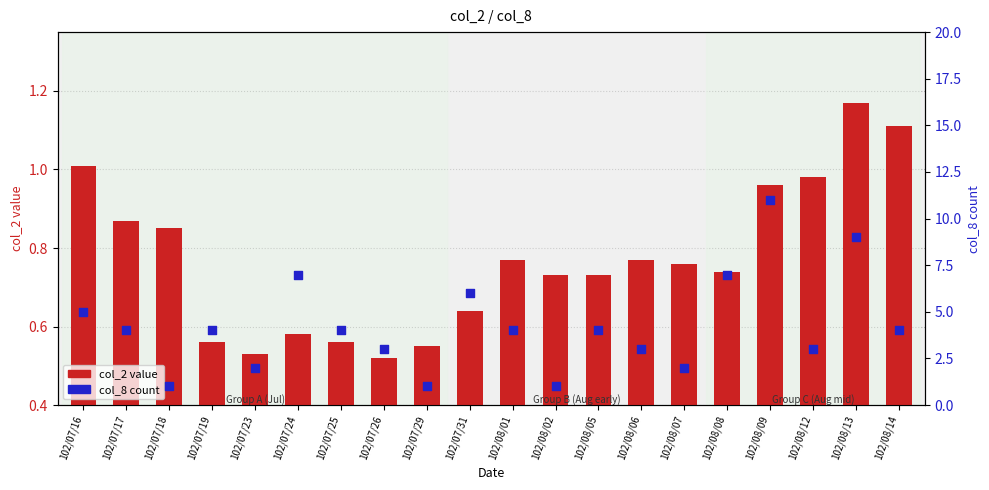

At which category is the sum across all series the highest?

102/08/09